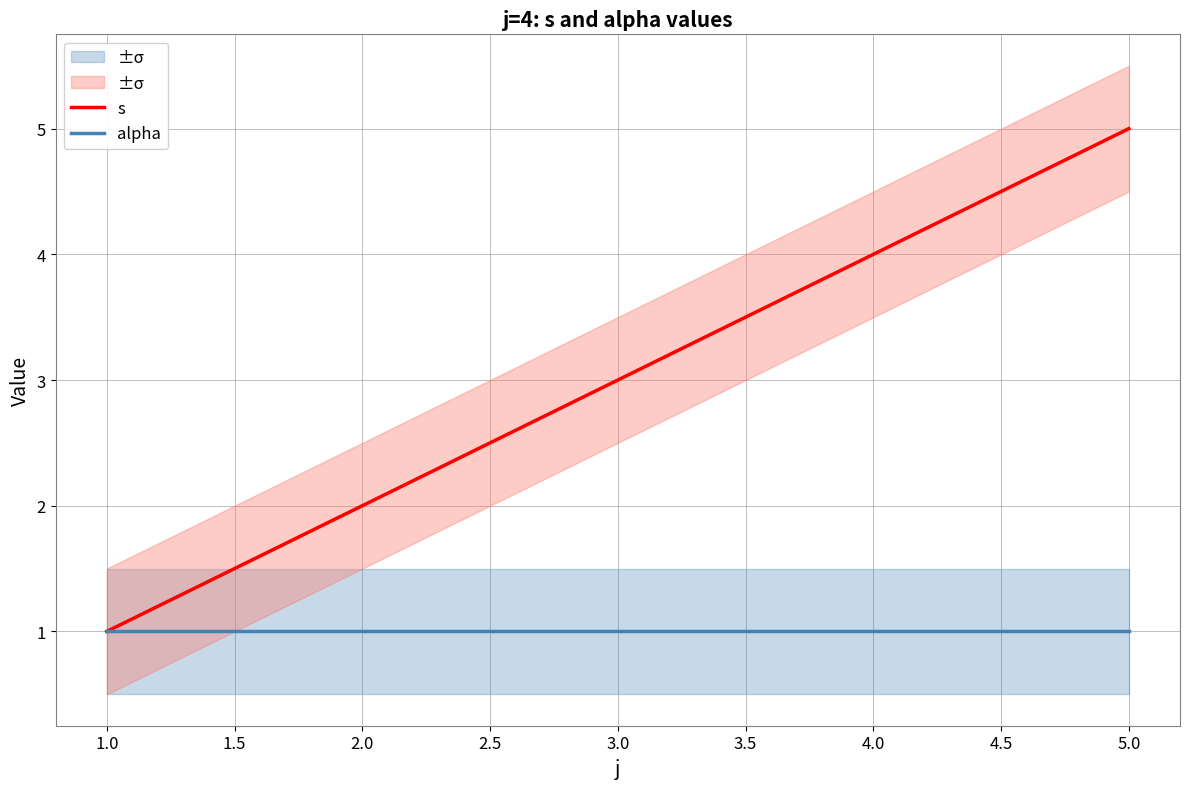

What is the sum of the s values at 2.0 and 5.0?

7